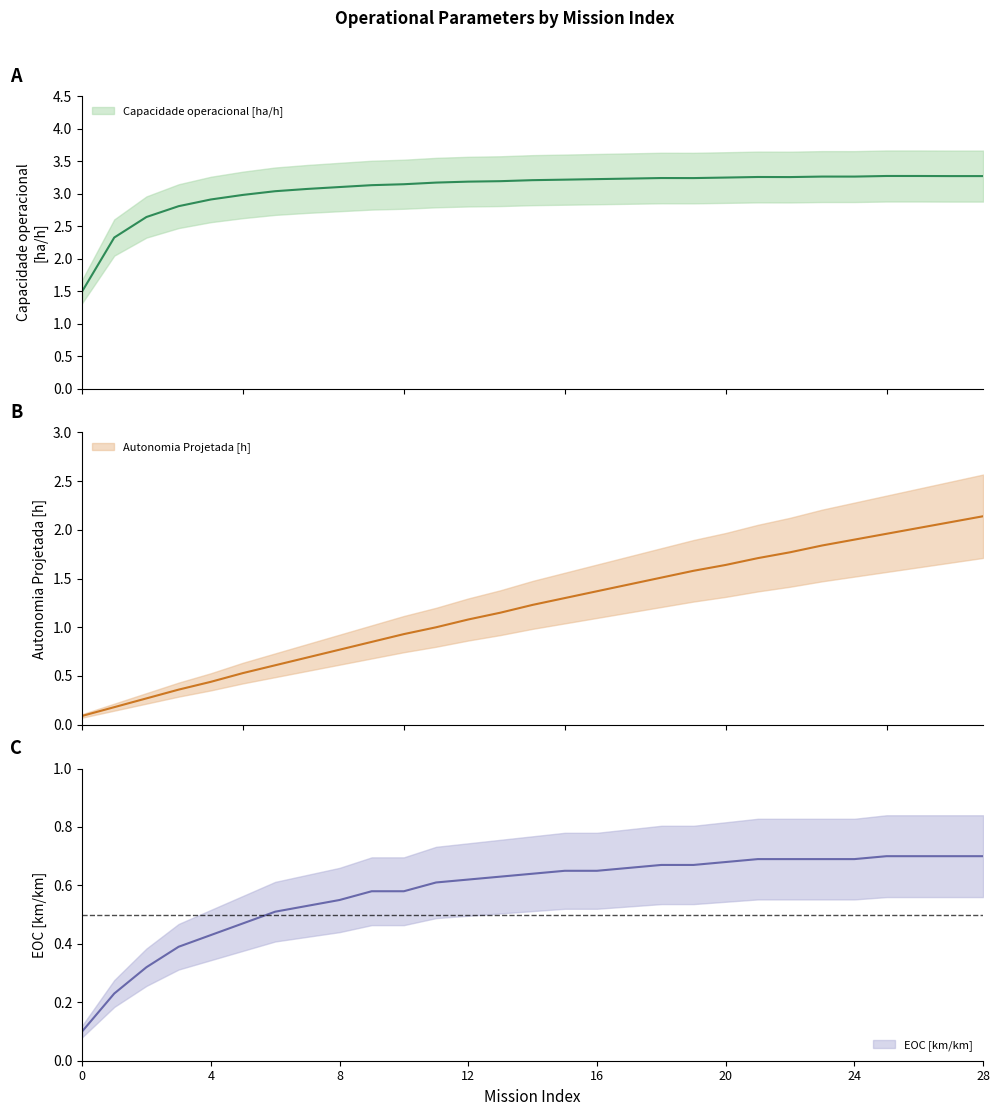

Where is the first local maximum for Capacidade operacional [ha/h]?

18